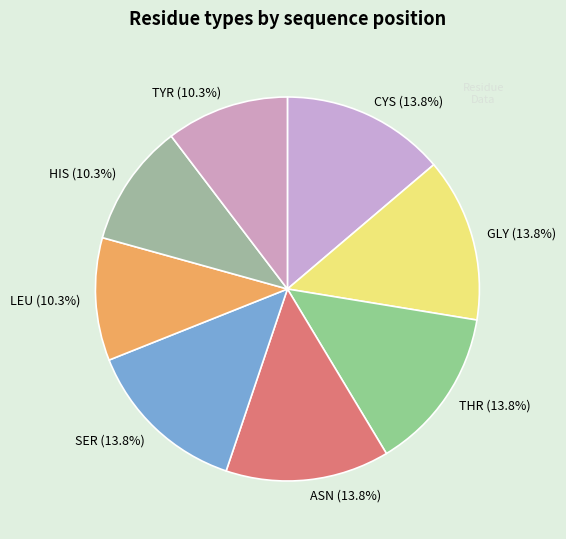

What percentage do GLY (13.8%) and SER (13.8%) together represent?

27.6%